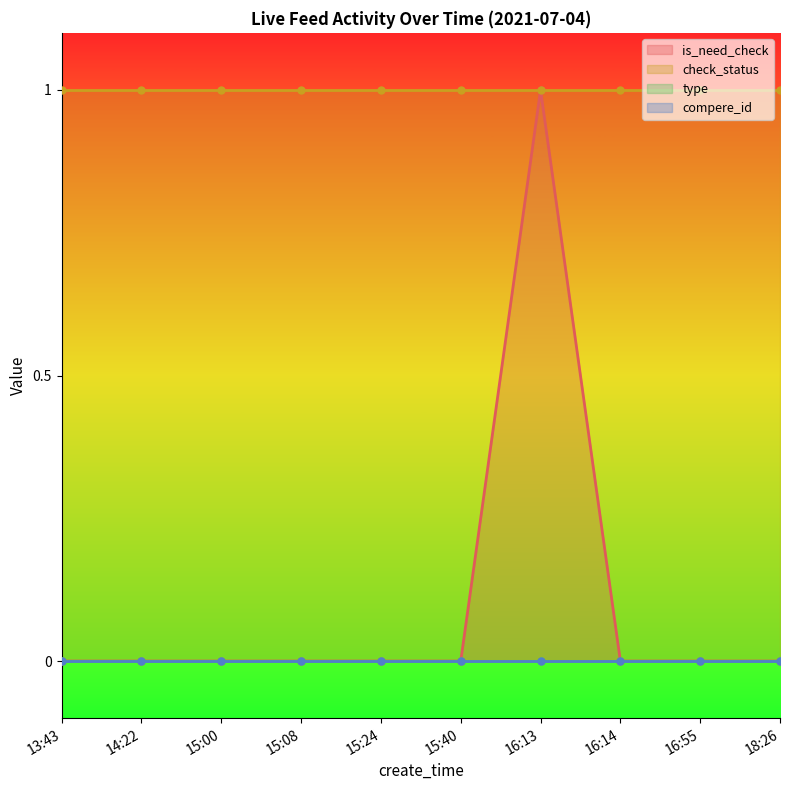

Reading left to right, extract all data points from this chart.

is_need_check: 0	0	0	0	0	0	1	0	0	0
check_status: 1	1	1	1	1	1	1	1	1	1
type: 0	0	0	0	0	0	0	0	0	0
compere_id: 0	0	0	0	0	0	0	0	0	0